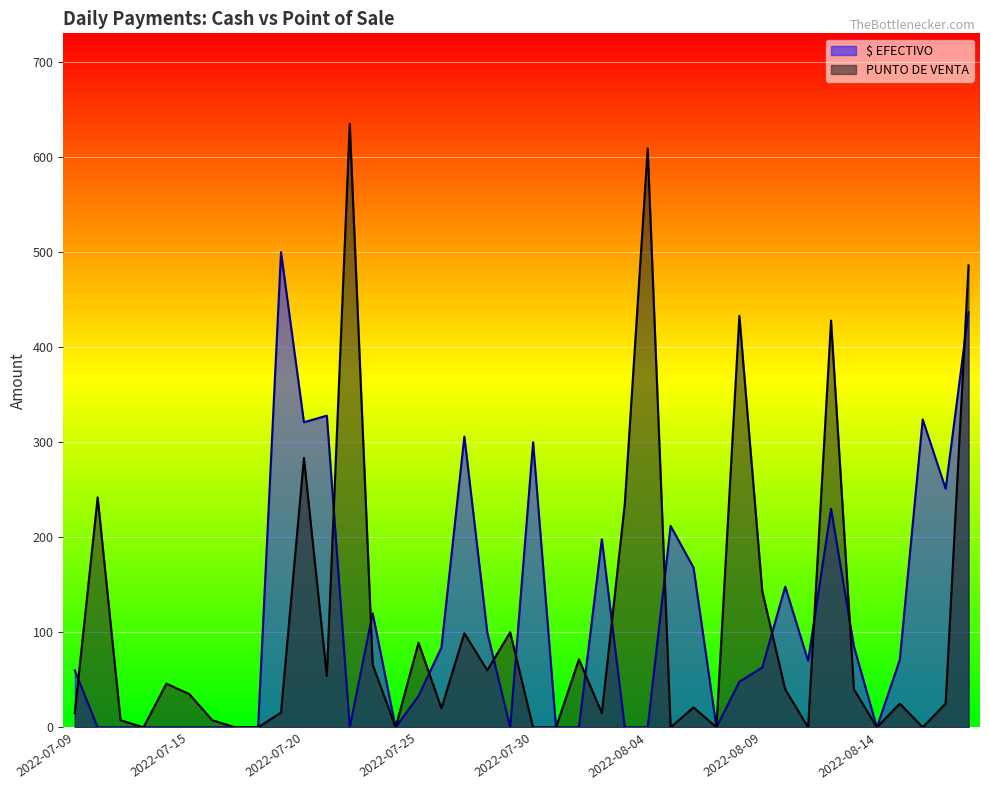

What is the highest value of the PUNTO DE VENTA series?

635.0